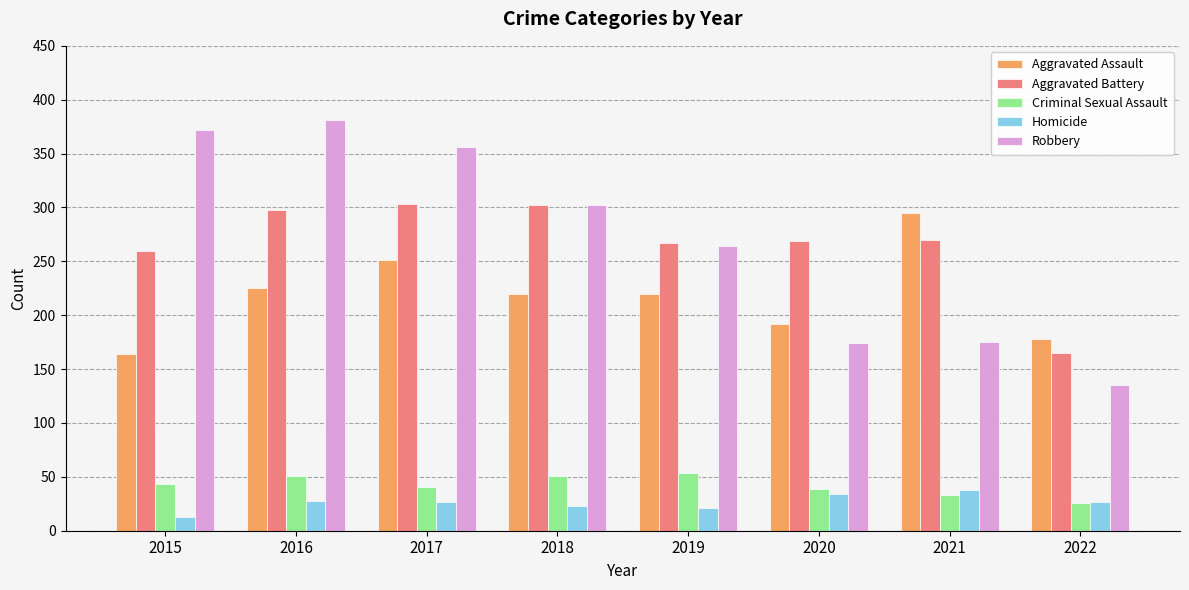

List the series in order of their peak value, highest first.

Robbery, Aggravated Battery, Aggravated Assault, Criminal Sexual Assault, Homicide